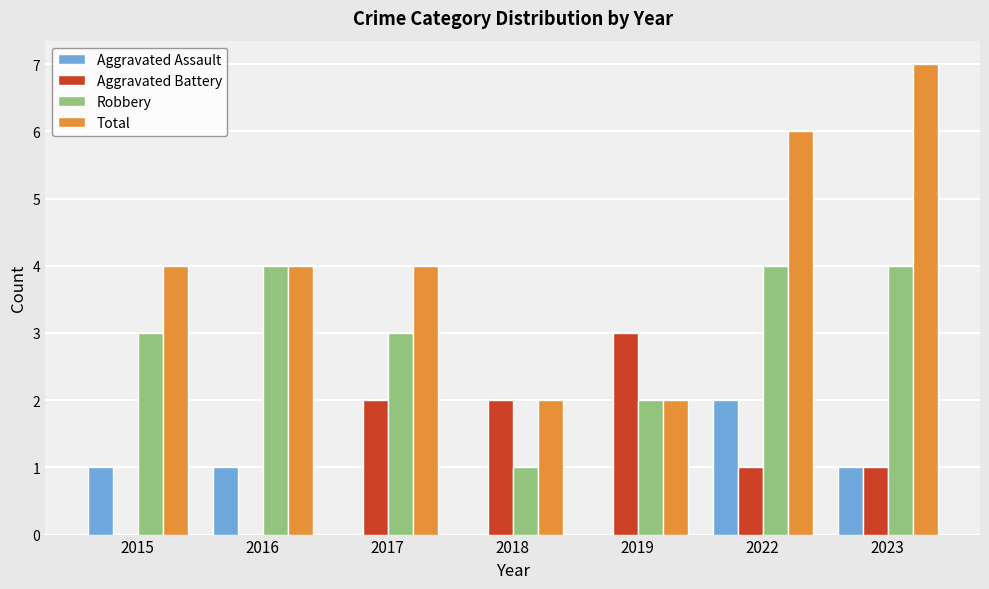

The value of Aggravated Battery at 2015 is 0. True or false?

True